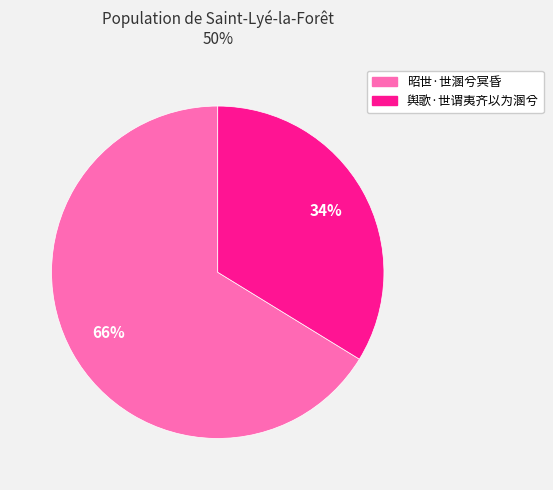

How many segments does this pie chart have?

2